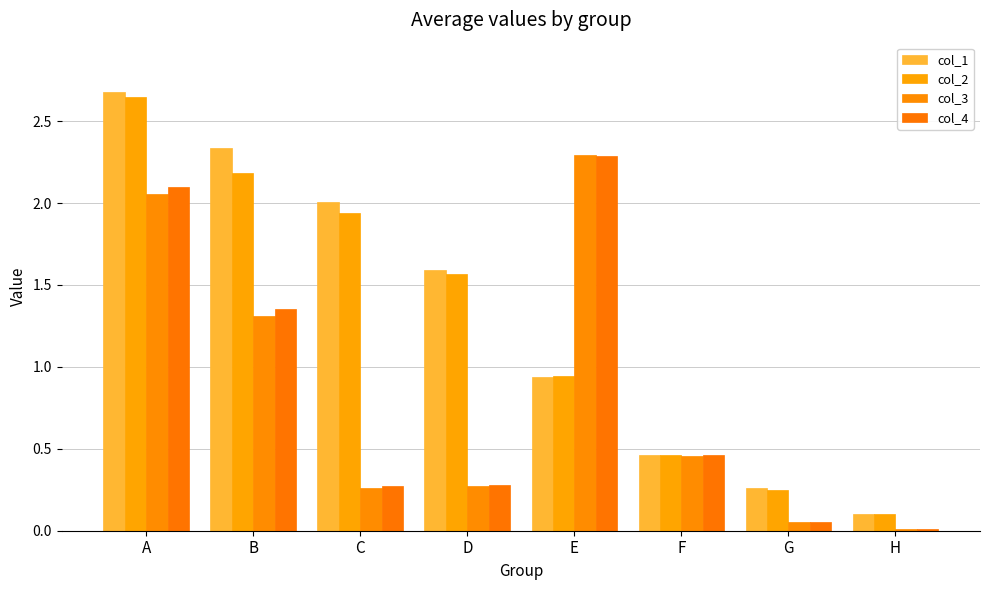

What is the value of the col_1 bar at the 2nd from the left?

2.3